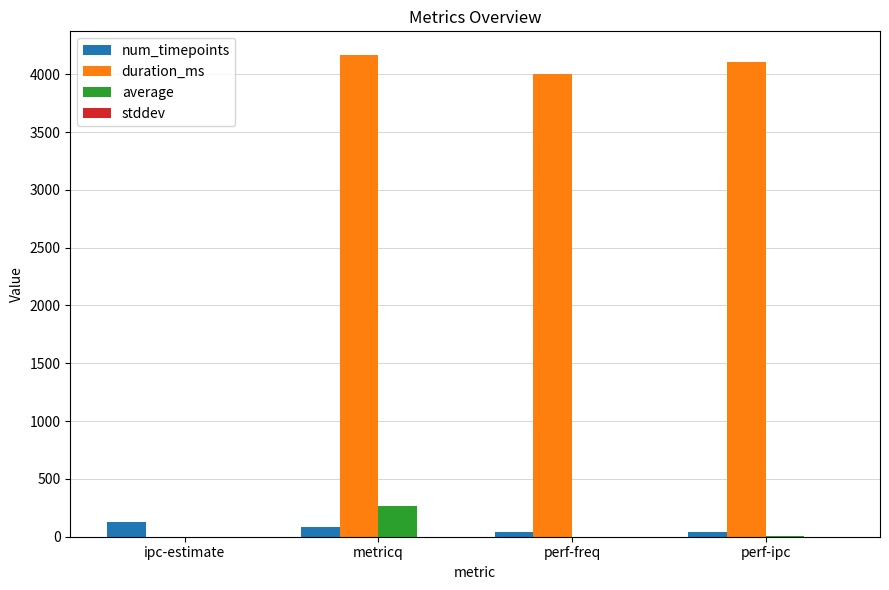

Where does the duration_ms series first go above 4102?

metricq